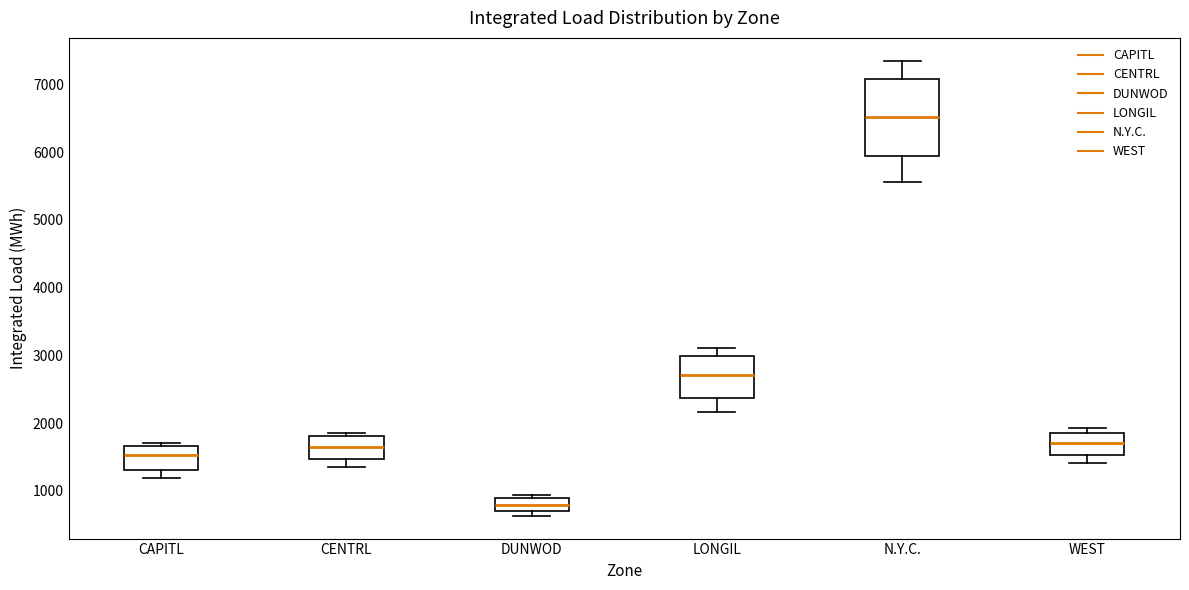

Where does the lower whisker of the box for CENTRL end on the y-axis? The values are not printed on the chart, so give them approximately, as read against the axis.

1400